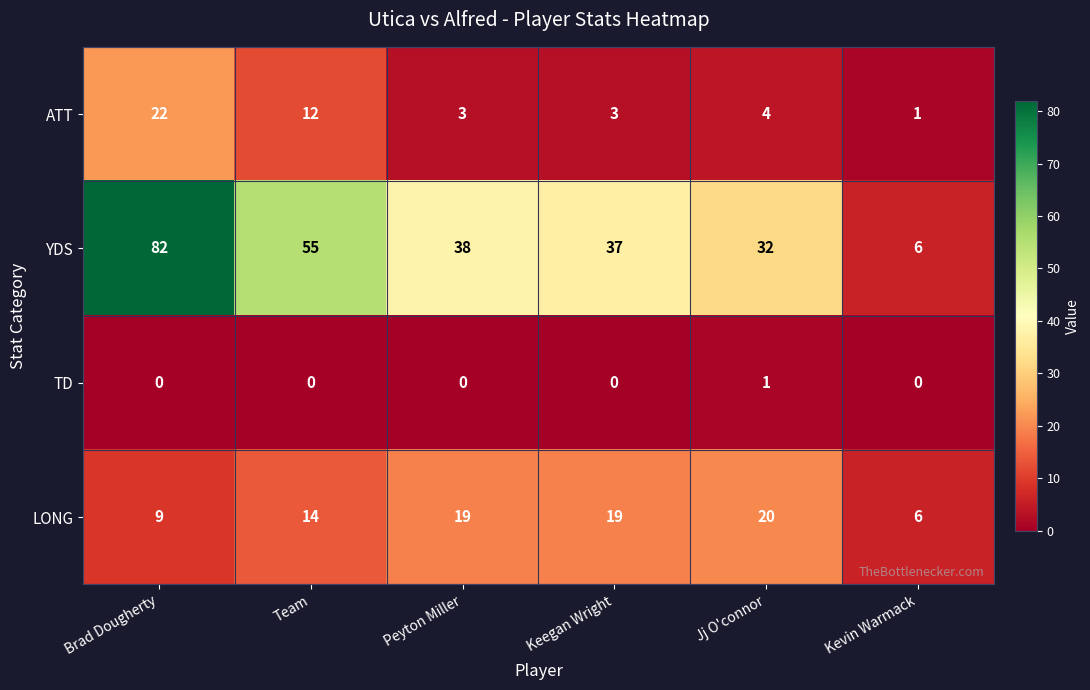

Reading right to left, extract all data points from this chart.

ATT: 1	4	3	3	12	22
YDS: 6	32	37	38	55	82
TD: 0	1	0	0	0	0
LONG: 6	20	19	19	14	9